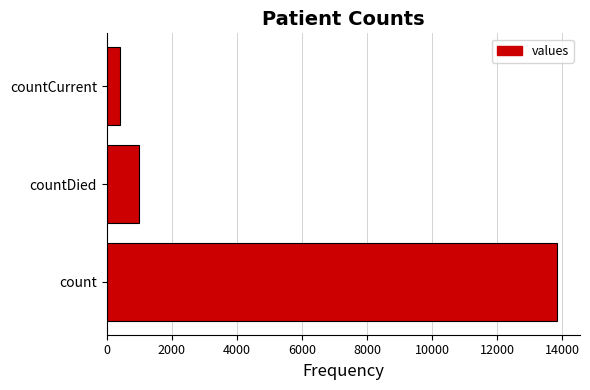

Between countDied and countCurrent, which is larger?

countDied